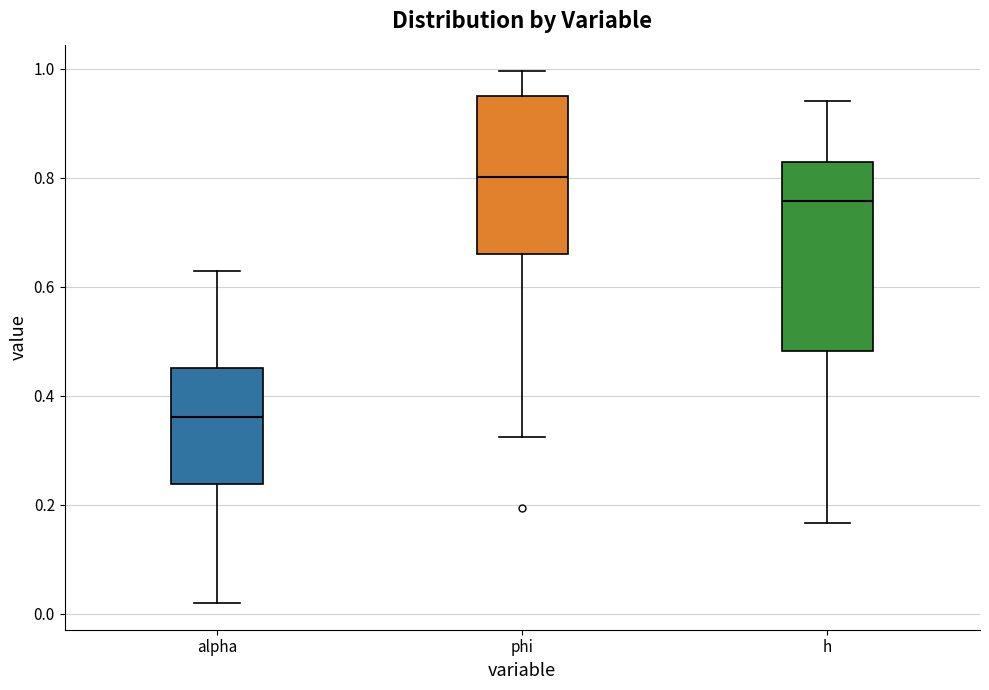

Where is the lower edge of the box for alpha on the y-axis? The values are not printed on the chart, so give them approximately, as read against the axis.

0.24